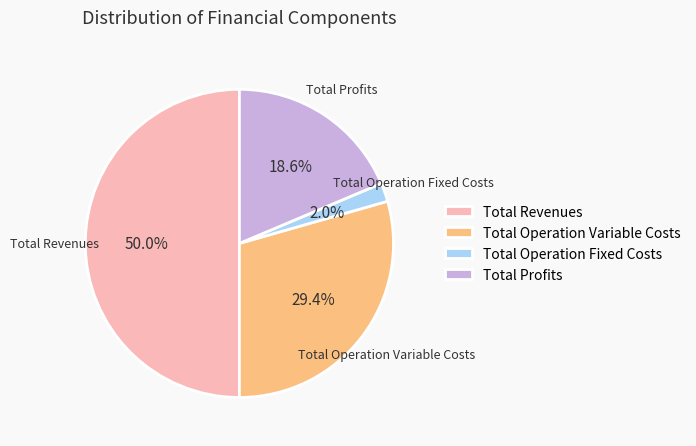

Is it true that Total Profits is 30% of the pie?

False